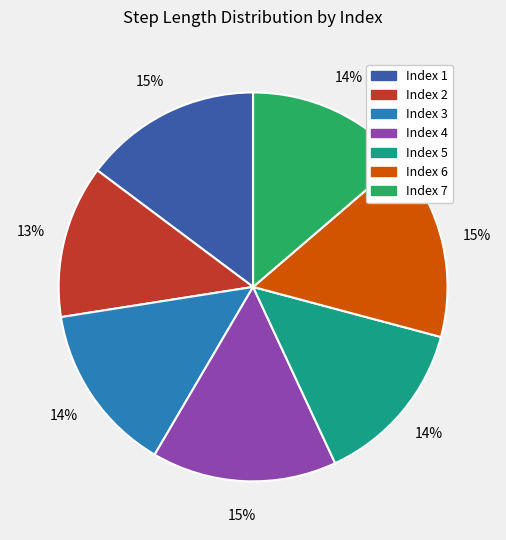

To the nearest percent, what is the average slice percentage?

14%